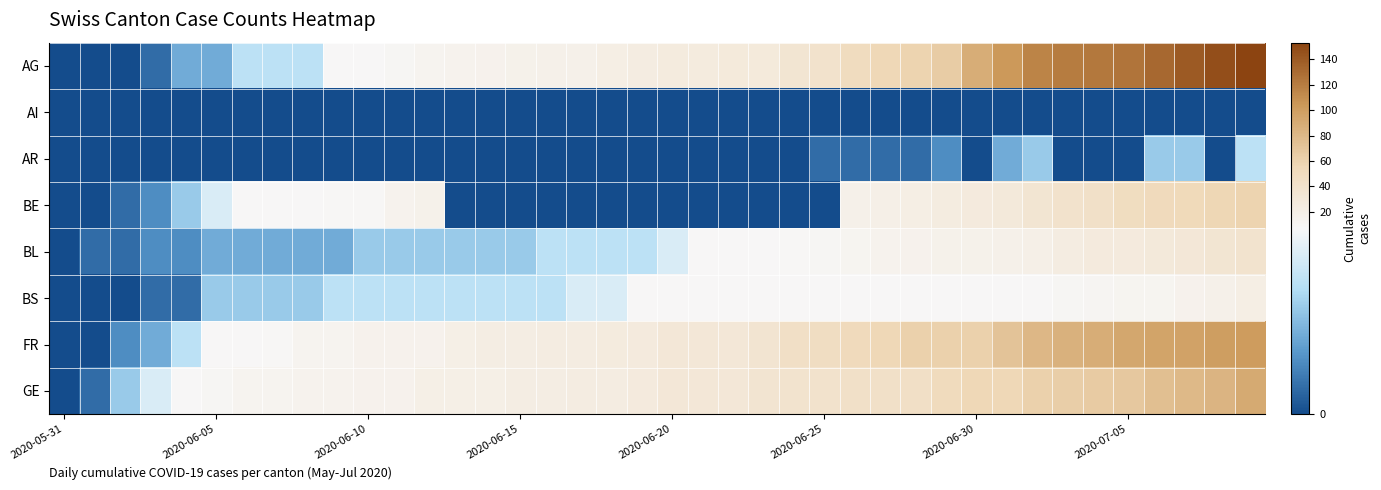

What is the greatest value displayed?

153